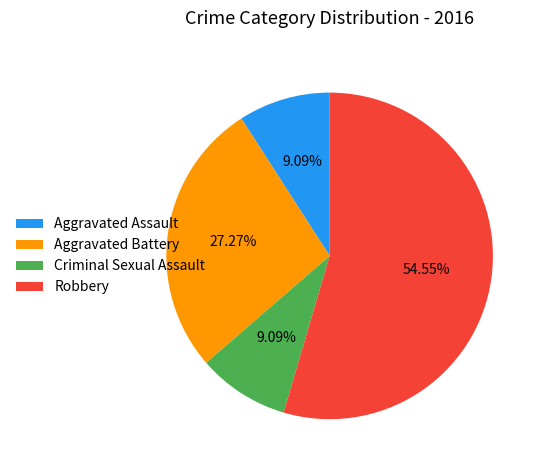

Does any single category account for the majority?

Yes